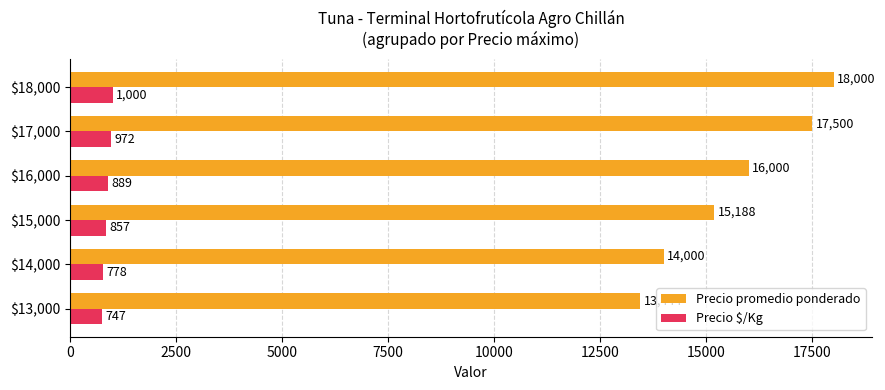

Count the Precio $/Kg values in the range 778 to 972.

4